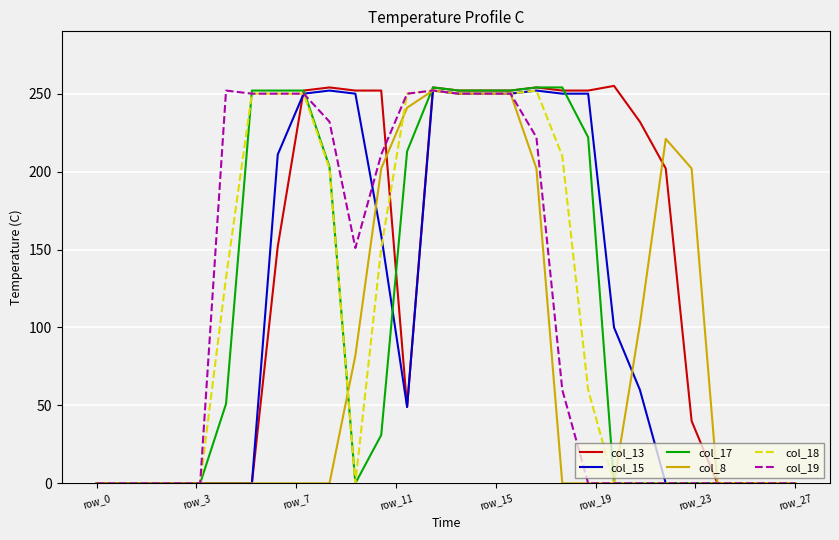

What is the maximum value shown in the chart?

255